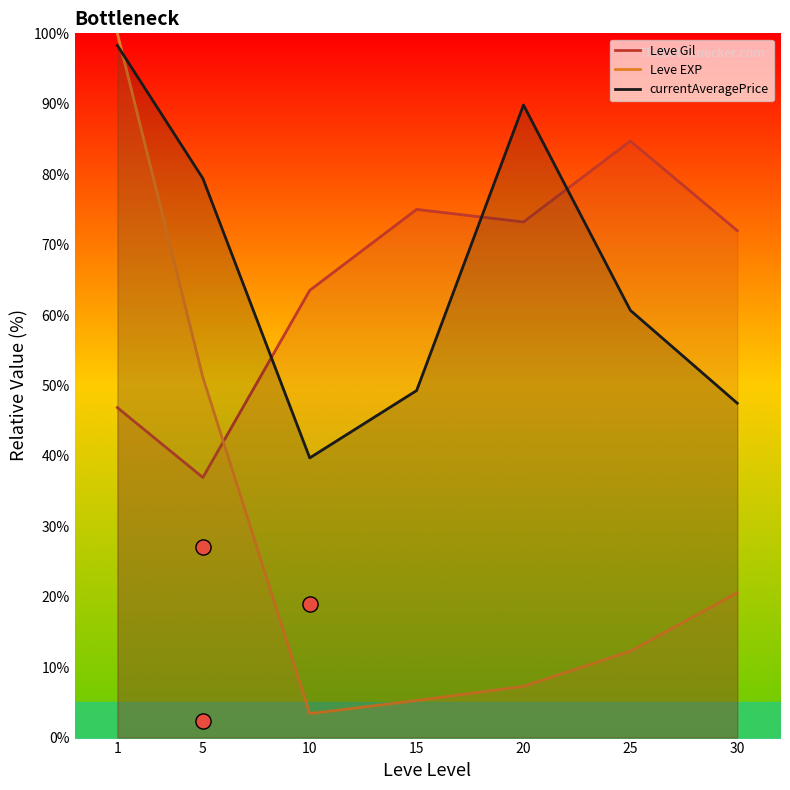

At which category is the sum across all series the highest?

1